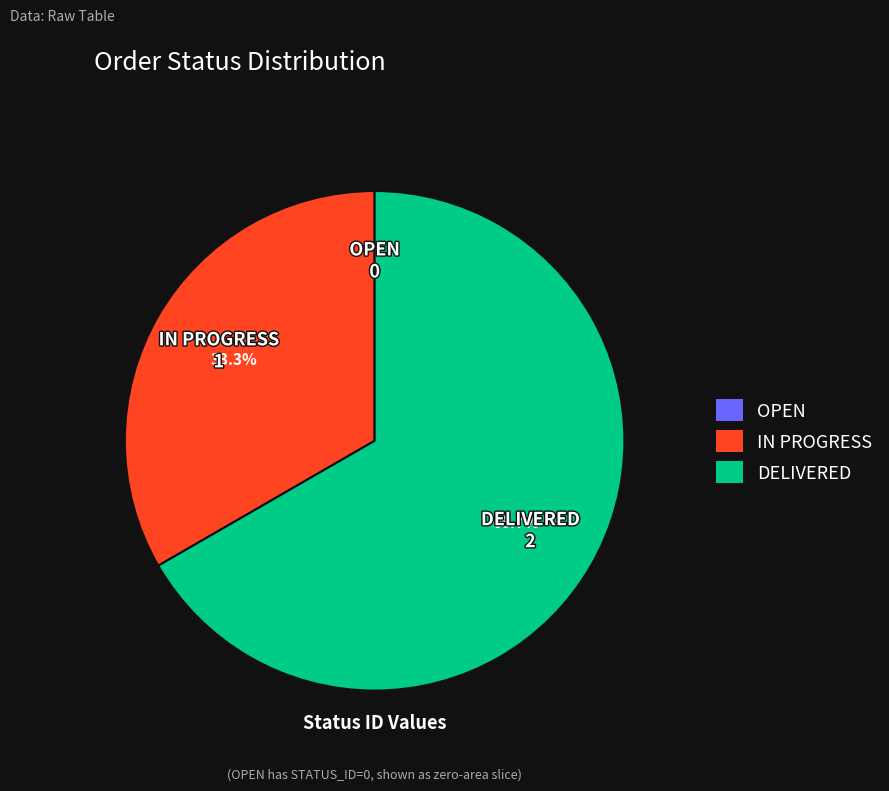

Which slice is the largest?

DELIVERED